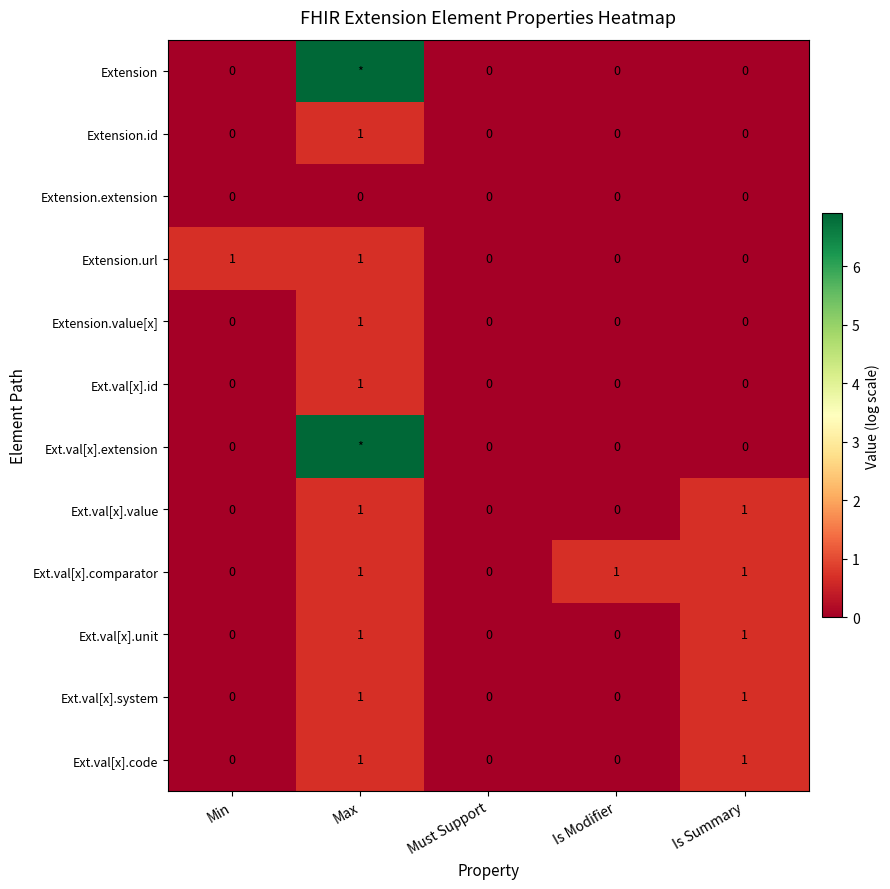

Is the value of Ext.val[x].value at Is Modifier greater than the value of Ext.val[x].code at Max?

No